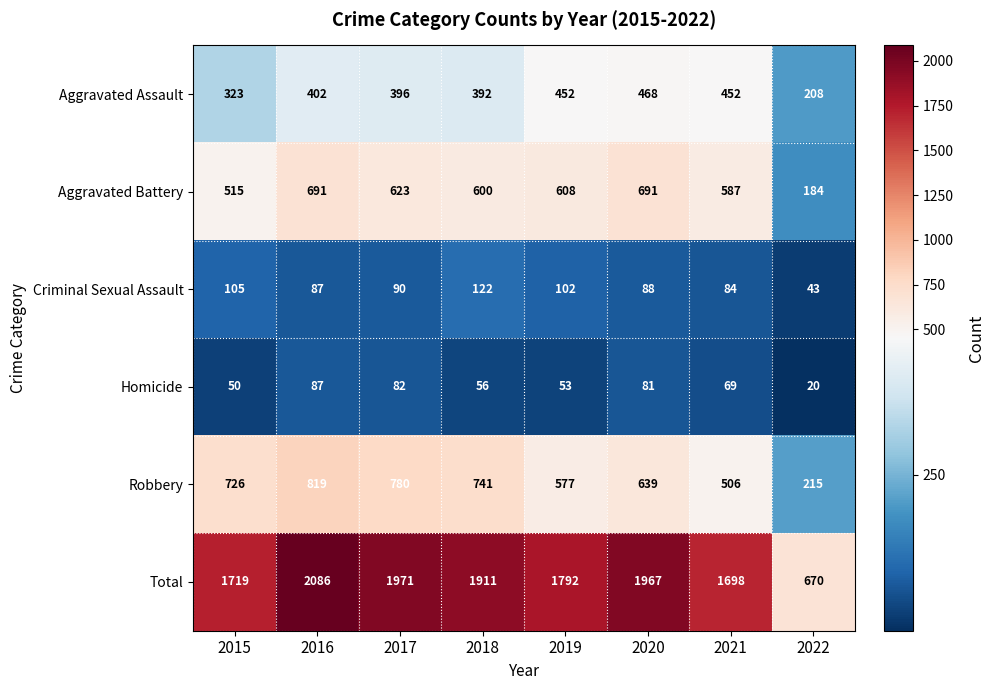

What value does the Aggravated Assault series have at 2022, to the nearest 5?

210